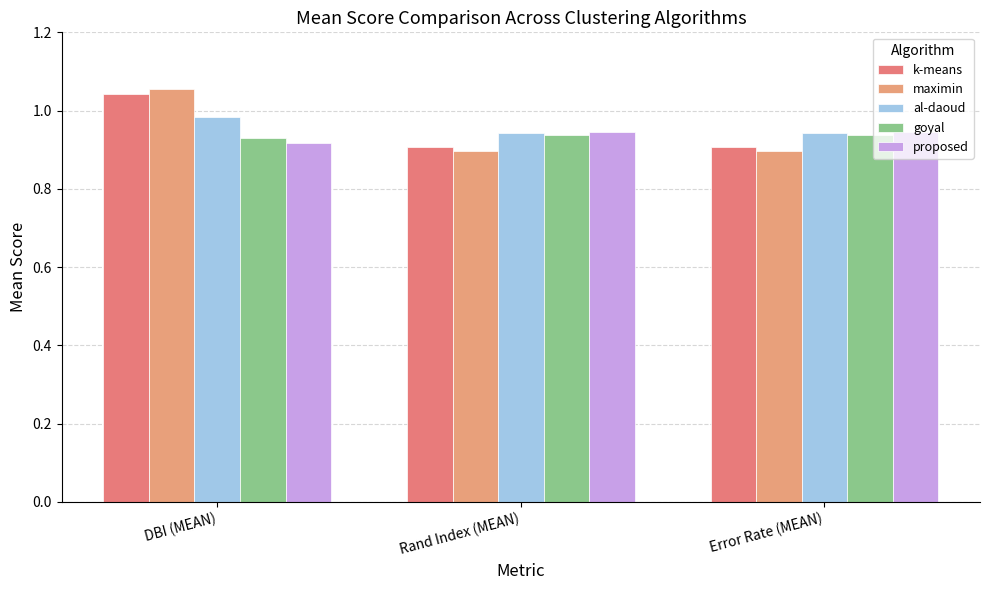

What is the maximum value shown in the chart?

1.1